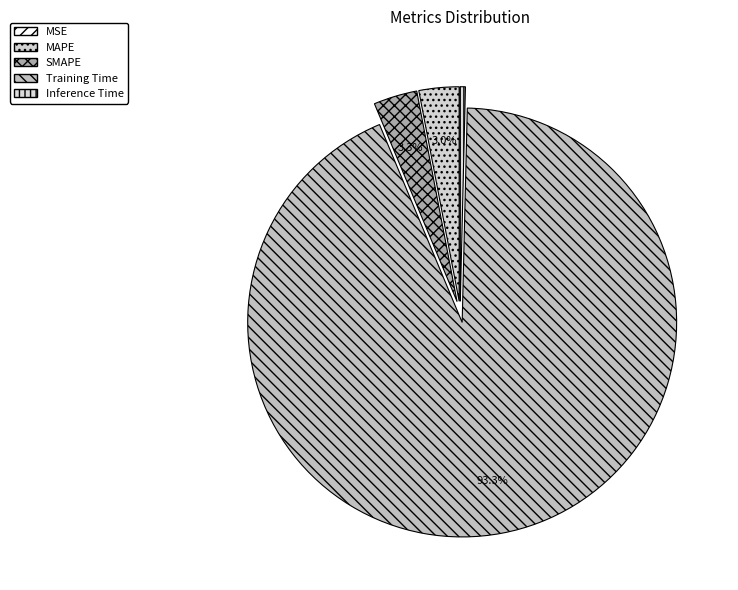

How many segments does this pie chart have?

5